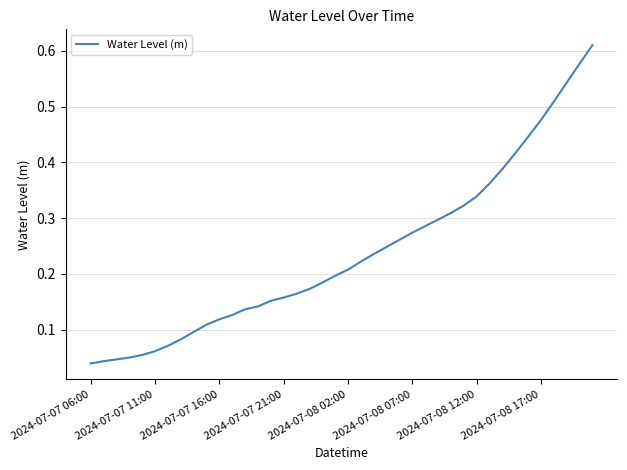

How many lines are shown in the chart?

1